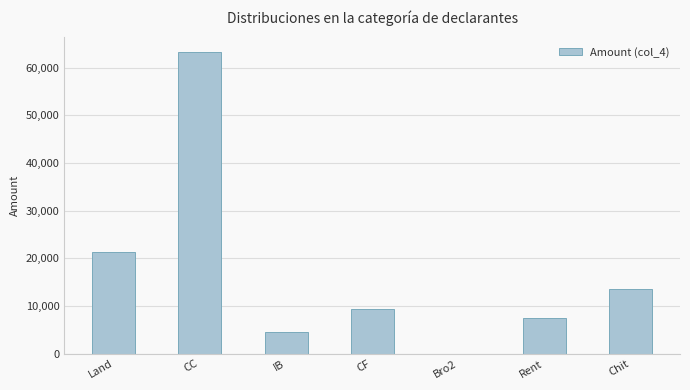

Which label corresponds to the largest value in the chart?

CC